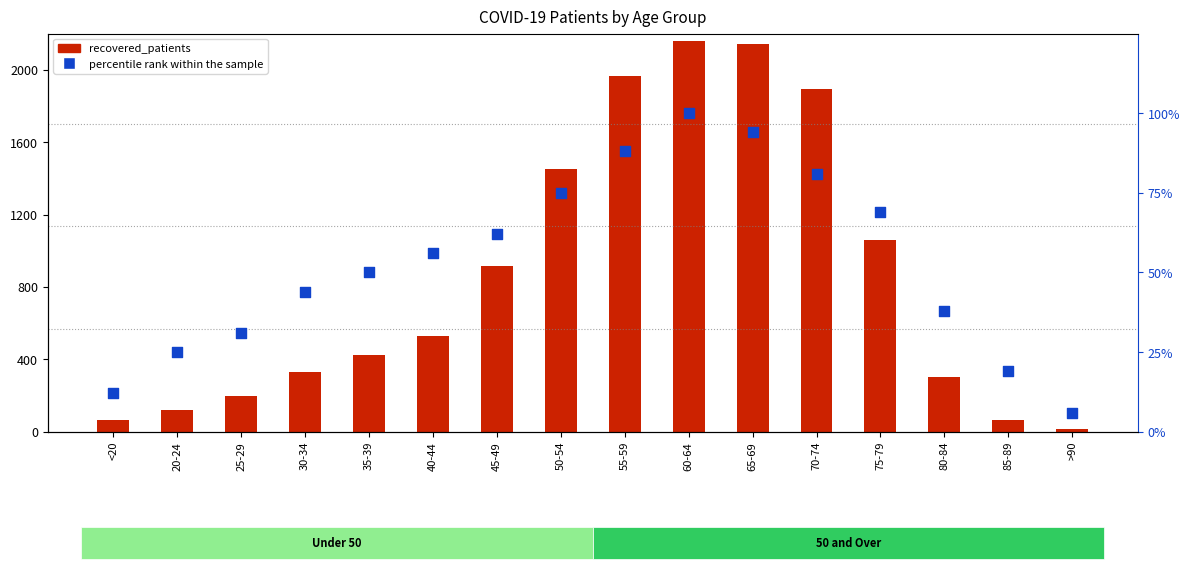

At which category is the sum across all series the highest?

60-64